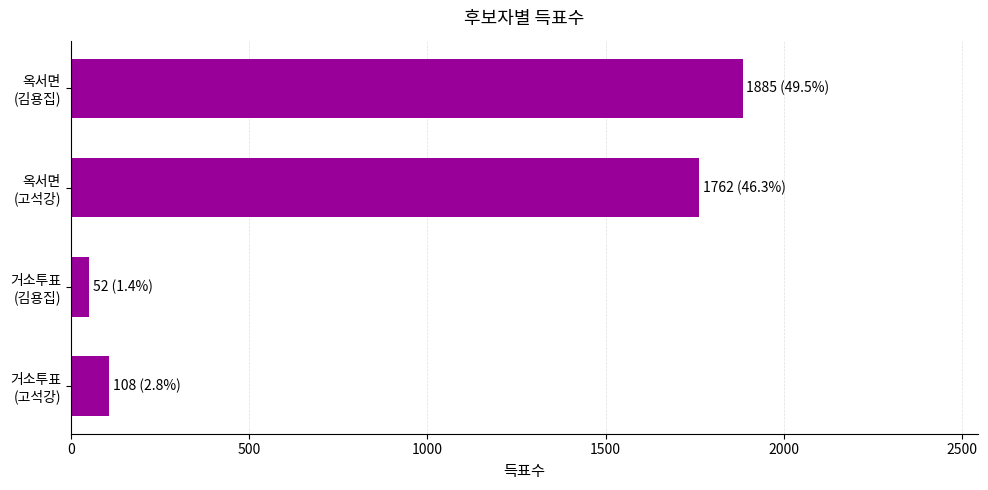

What is the difference between the maximum and minimum values?

1833